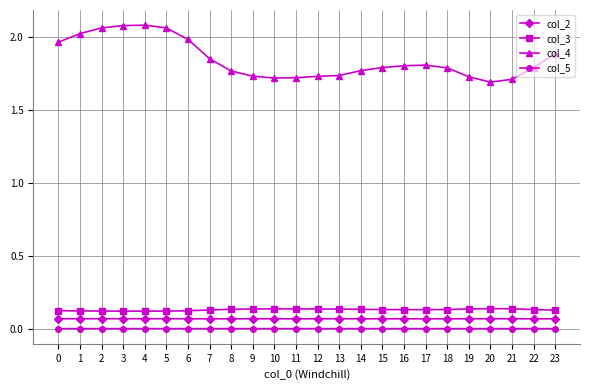

True or false: col_2 has more than 0 points higher than both neighbors.

True